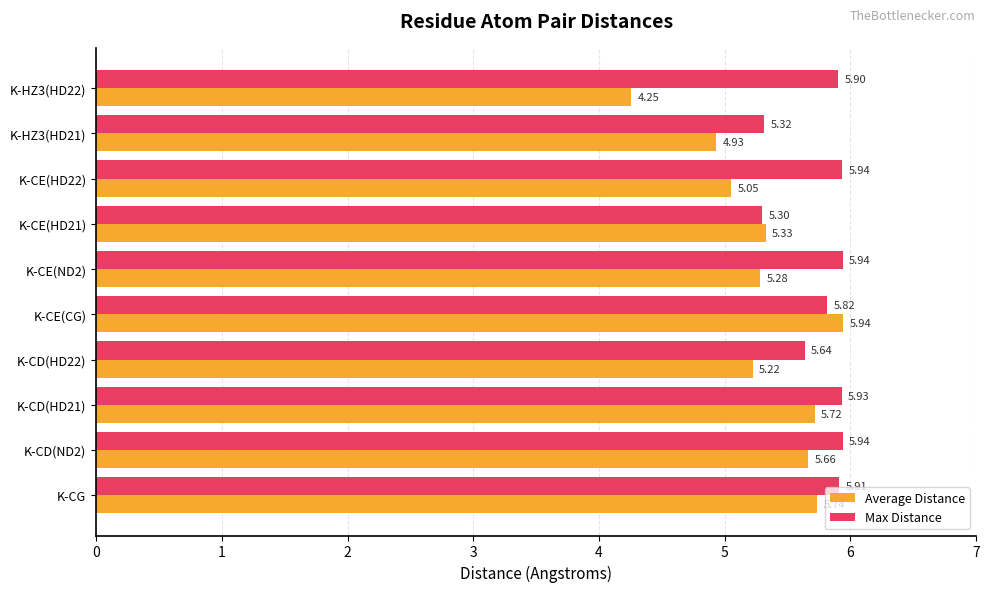

At which category is the sum across all series the highest?

K-CE(CG)